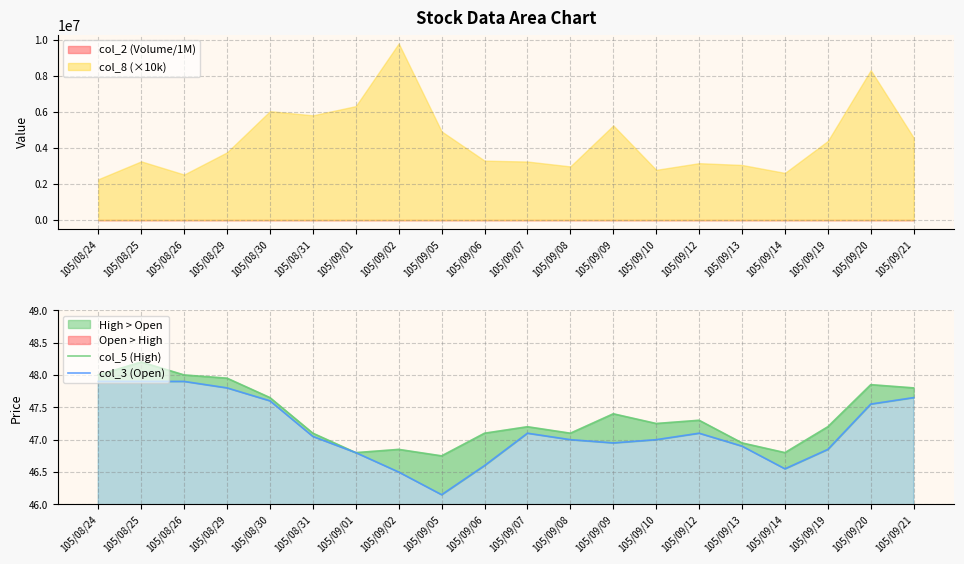

What is the spread (max minus min) of values at 105/09/20?

0.3